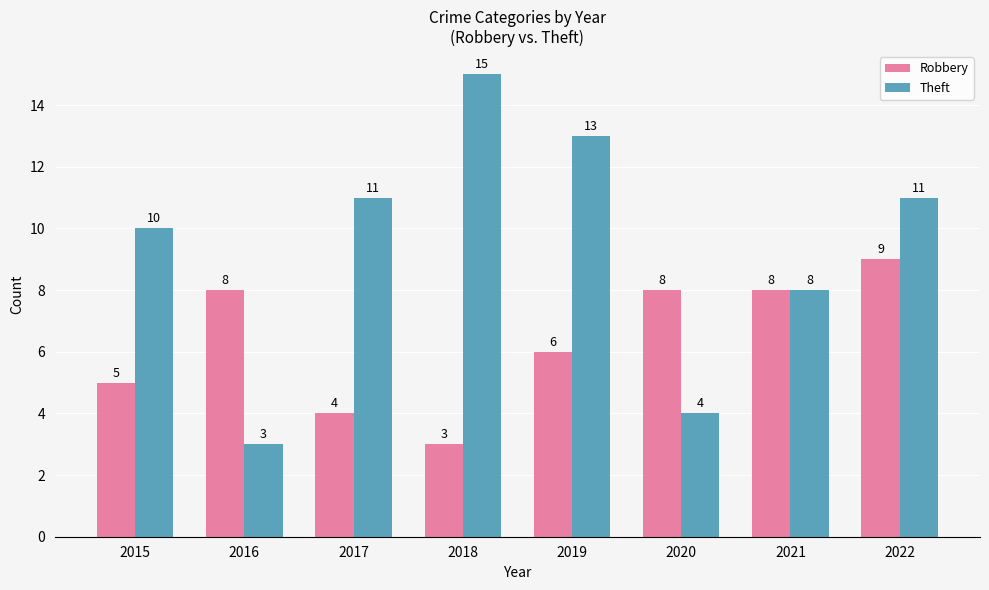

What is the average value of the Robbery series?

6